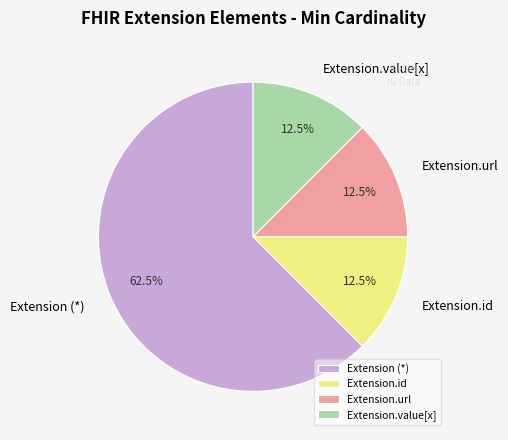

How many segments does this pie chart have?

4